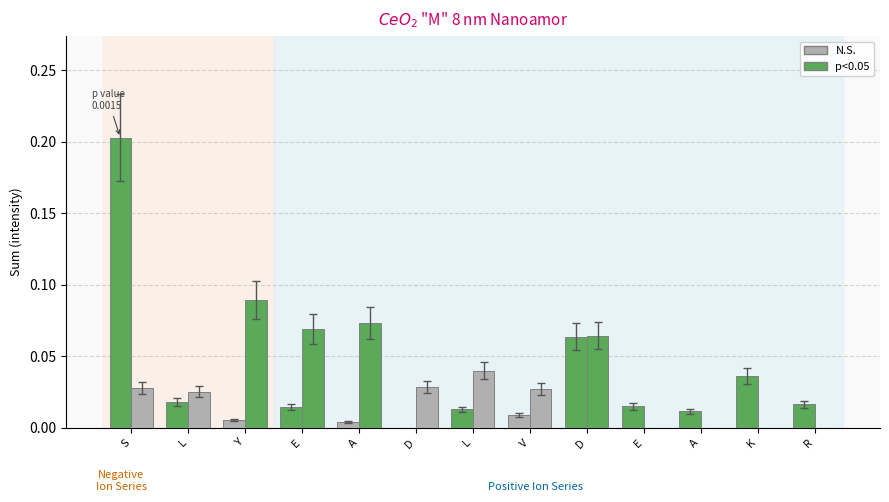

How many distinct data groups are displayed?

2